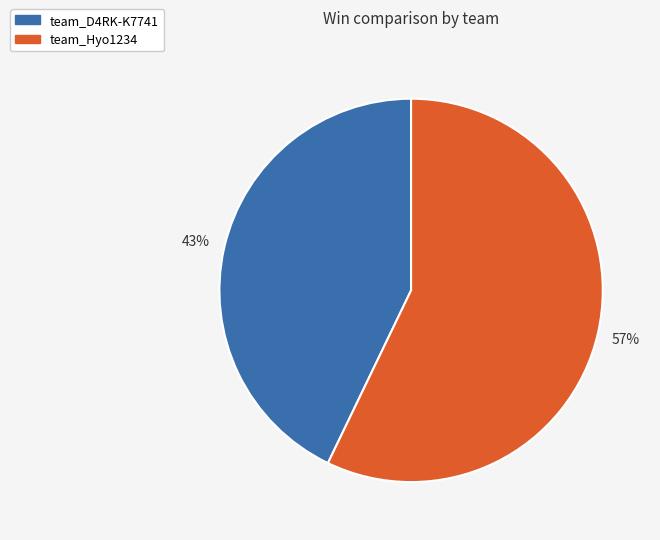

Does team_D4RK-K7741 account for over 50% of the chart?

No